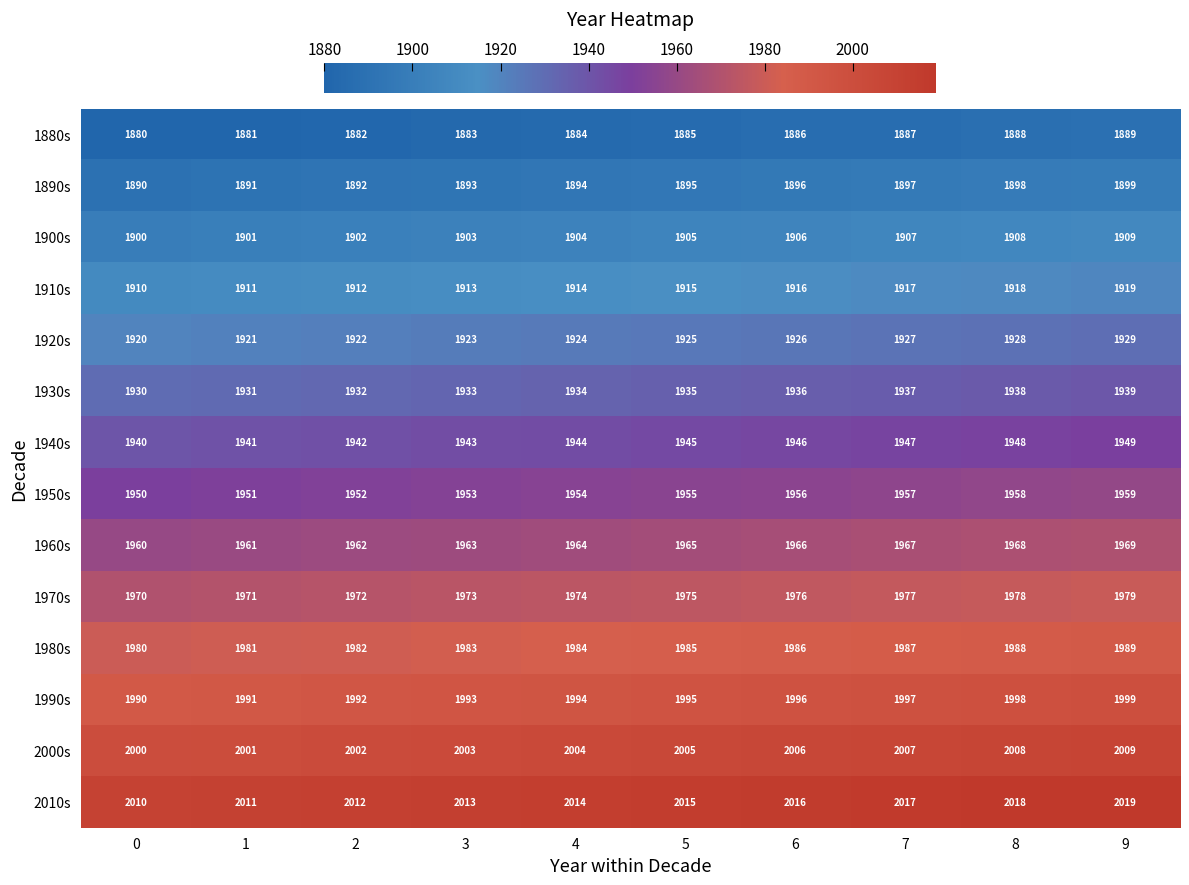

Is the value of 1890s at 8 greater than the value of 1970s at 5?

No